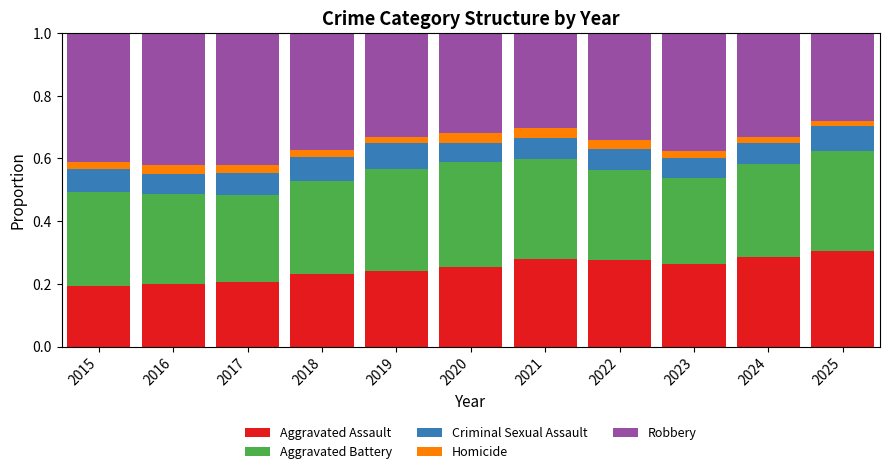

What is the total value across all series at 2024?

1.0